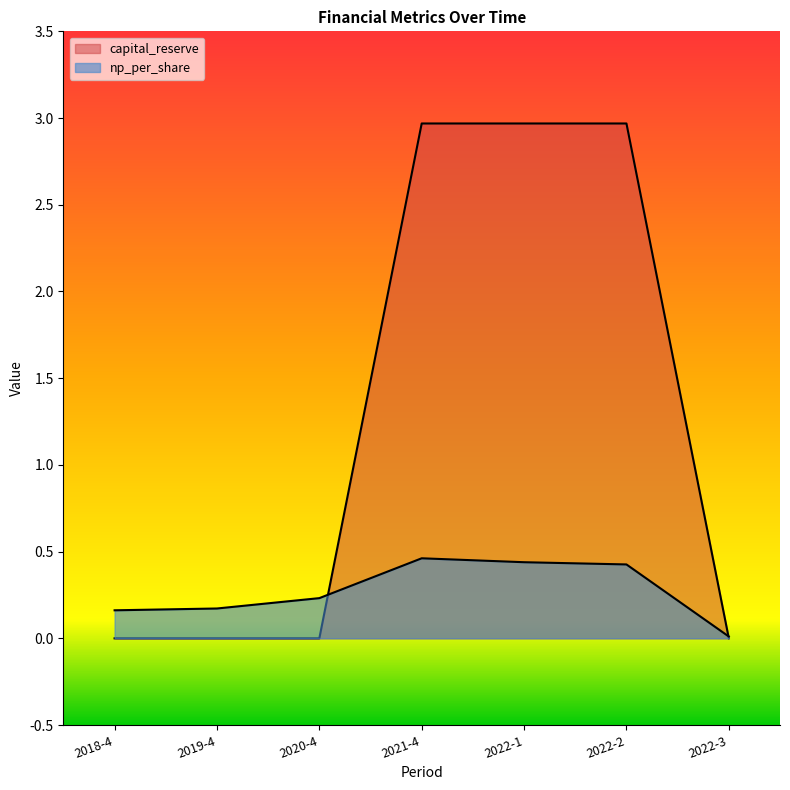

What is the label of the 2nd point from the right?

2022-2